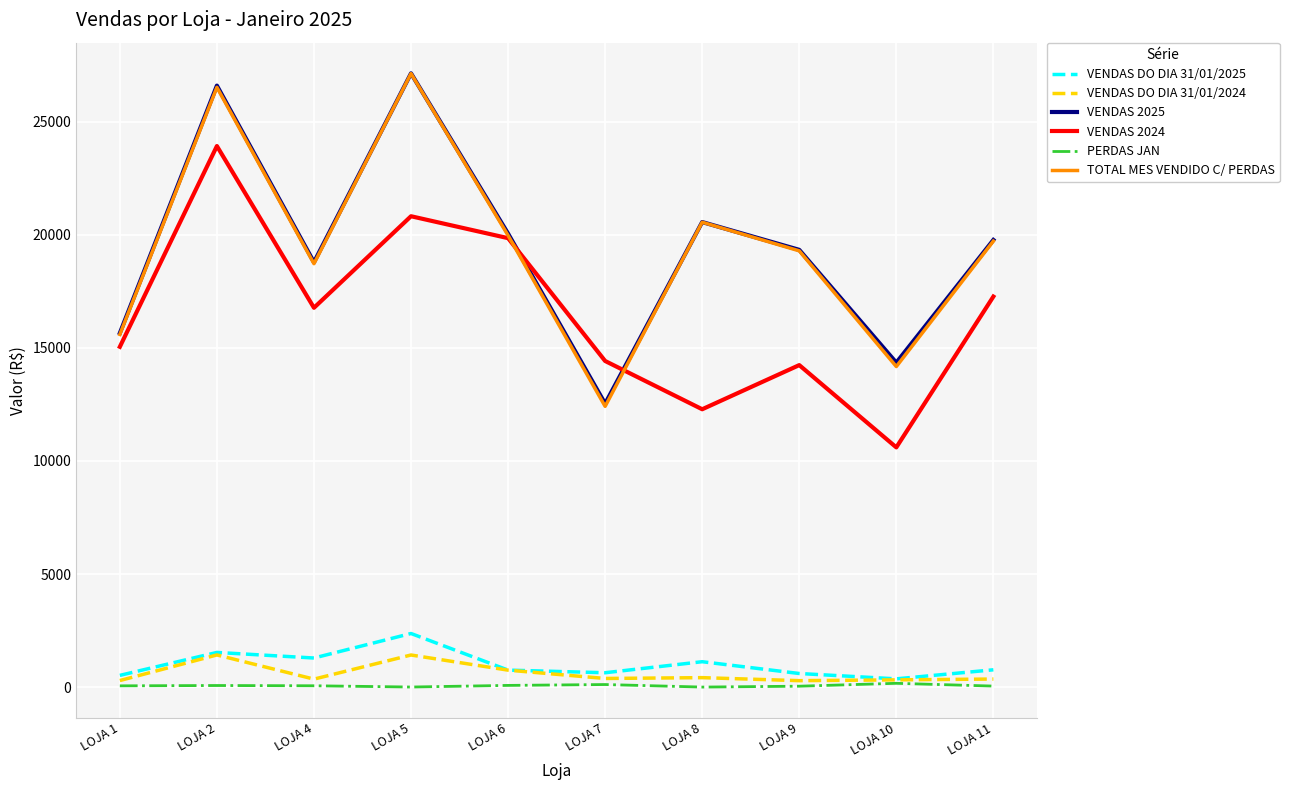

Between LOJA 1 and LOJA 9, which series saw the biggest shift?

TOTAL MES VENDIDO C/ PERDAS